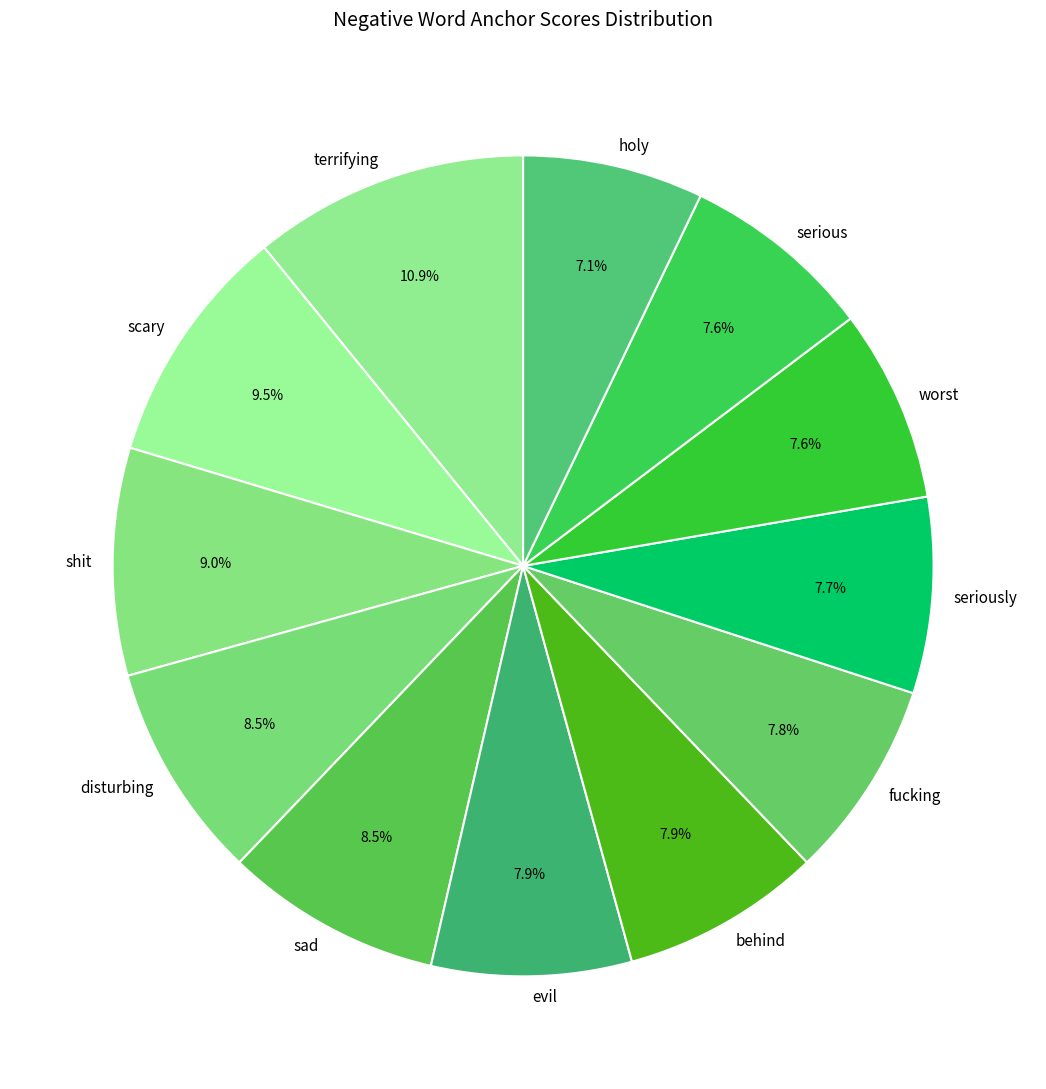

How many segments does this pie chart have?

12